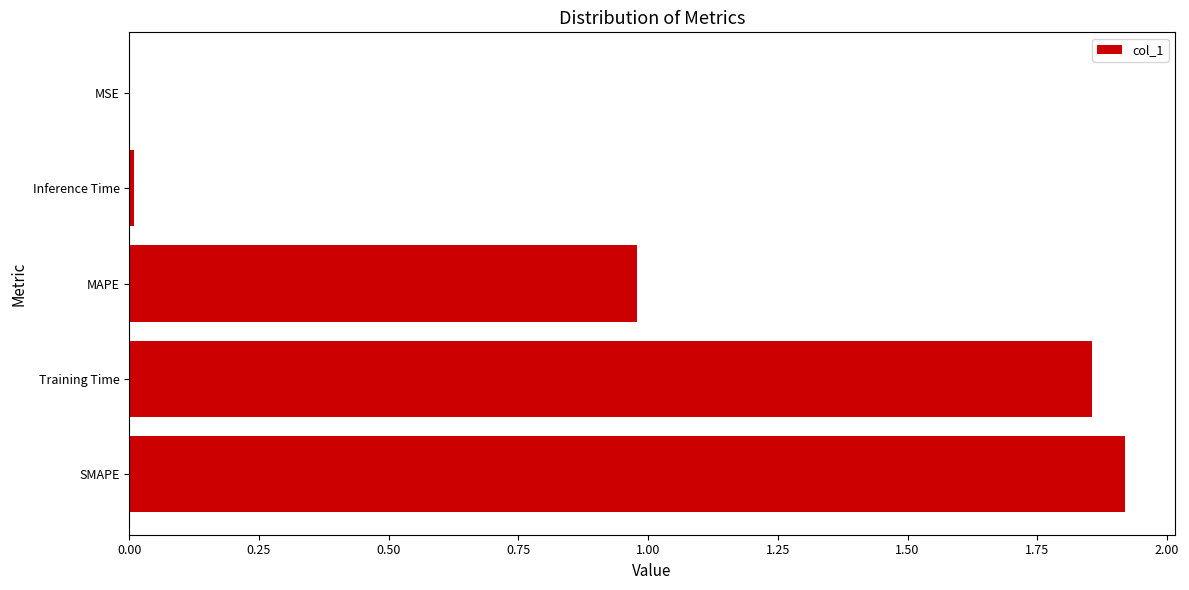

Which has a higher value, MAPE or SMAPE?

SMAPE